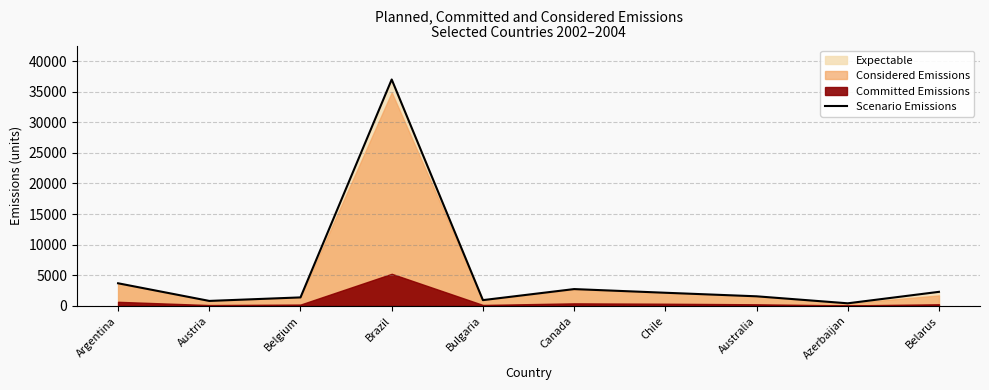

How many interior local peaks (higher than both neighbors) does the data have?

2